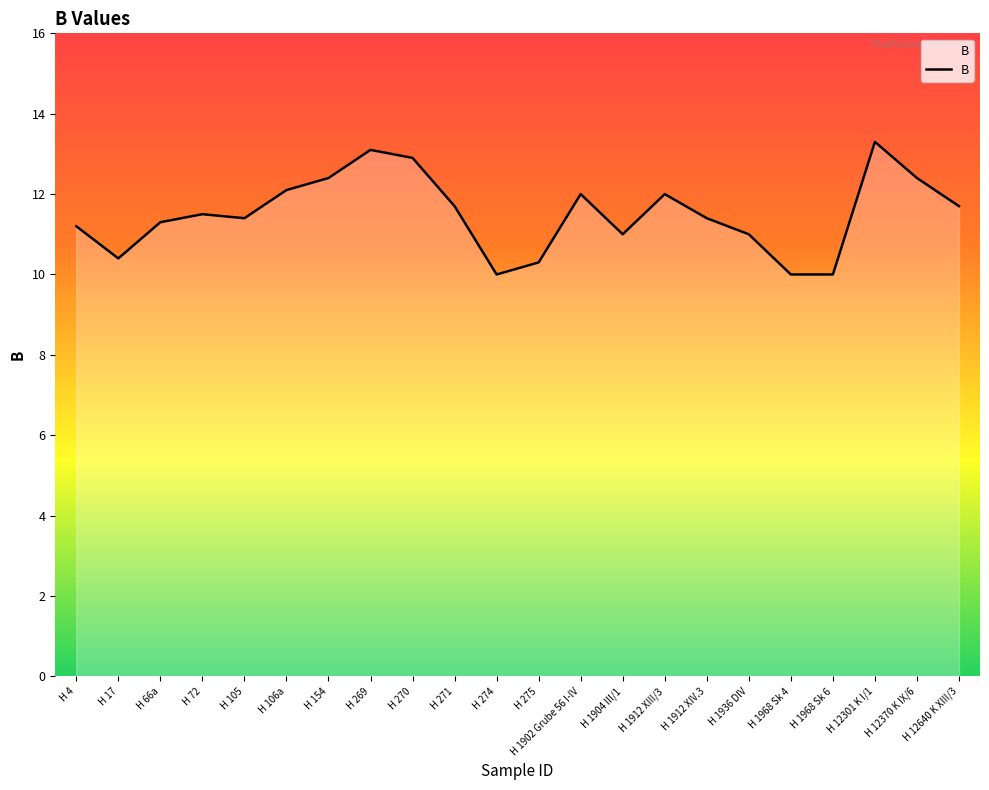

What position from the left is H 12301 K I/1?

20